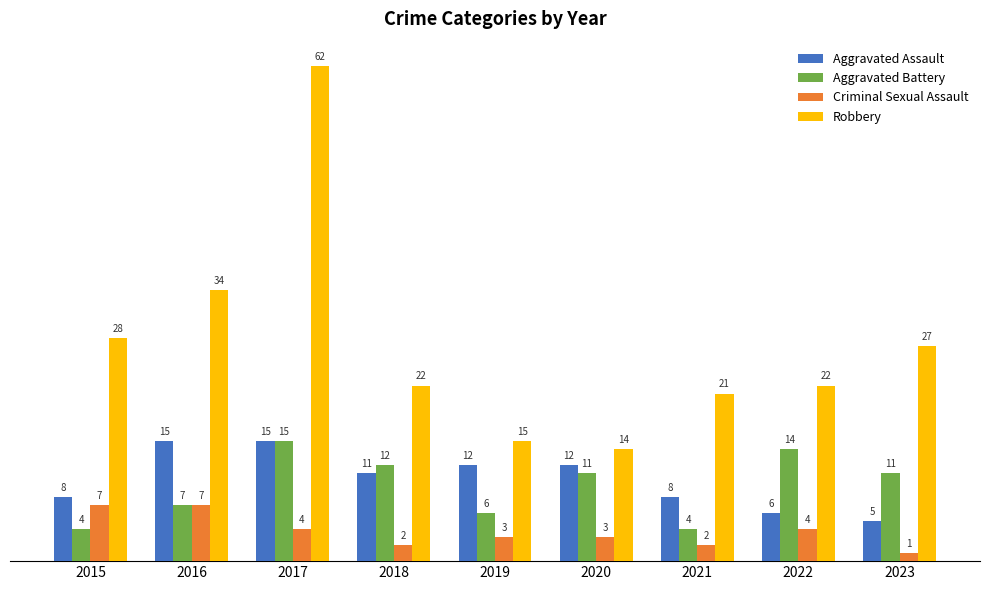

What is the total value across all series at 2022?

46